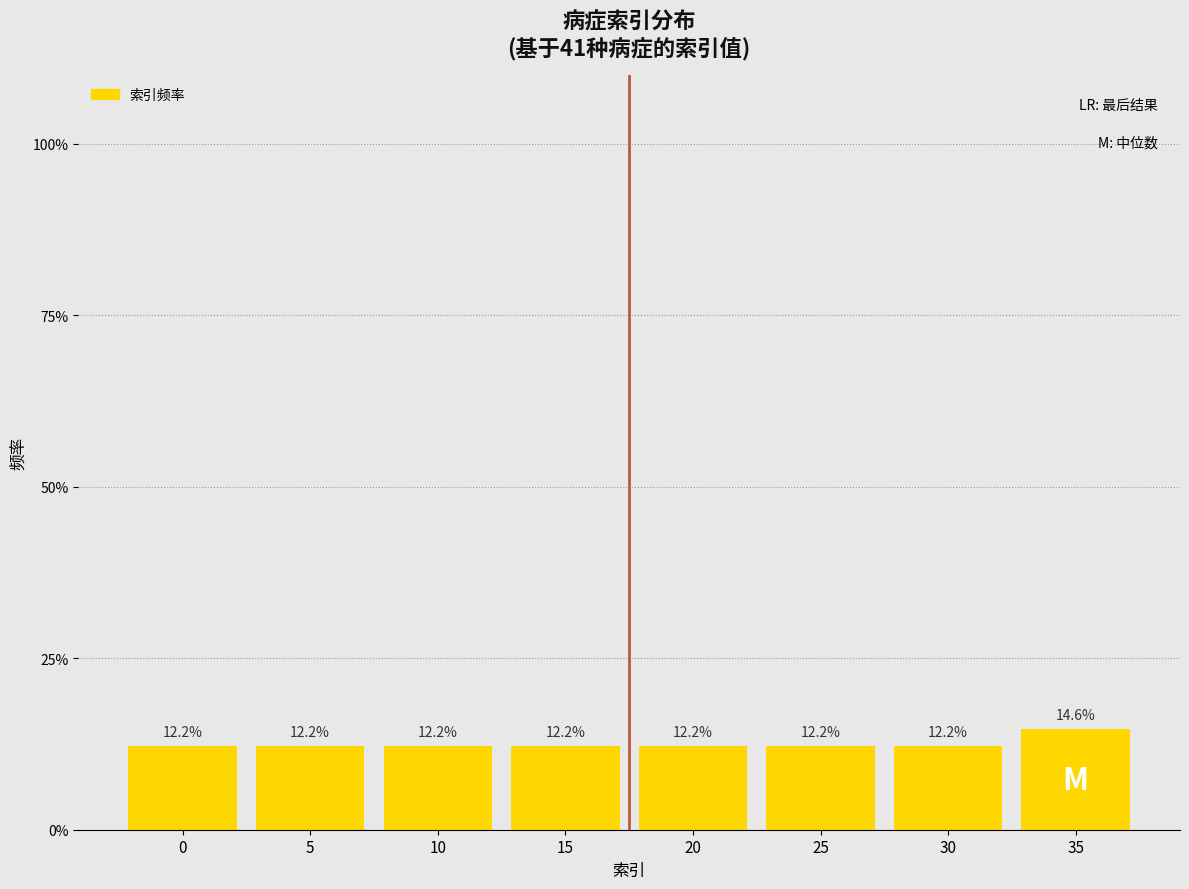

Are the bars horizontal?

No